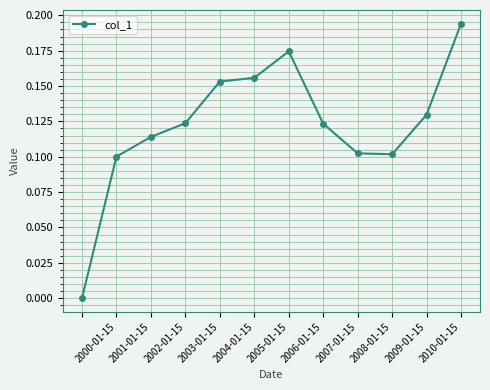

True or false: the data has more than 2 interior local peaks.

False